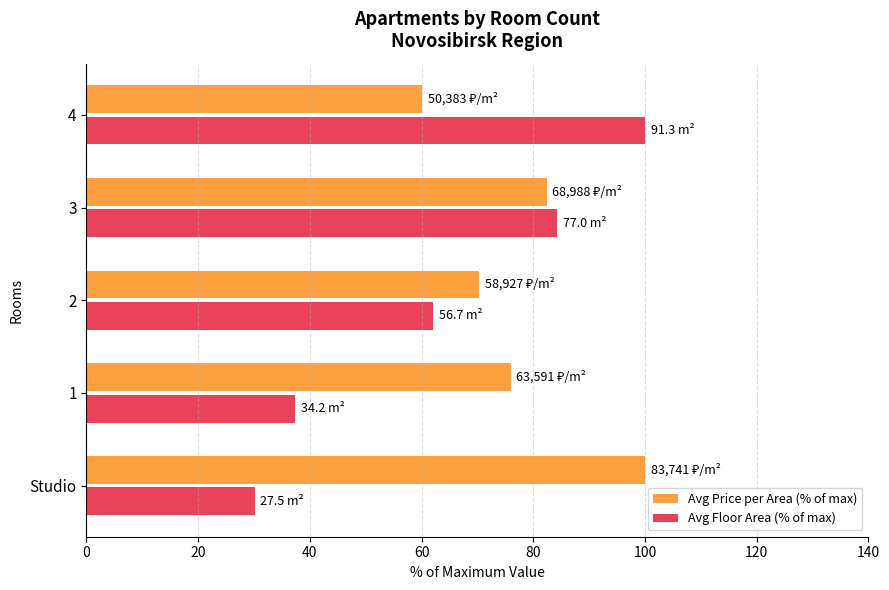

Between 2 and 3, which series saw the biggest shift?

Avg Floor Area (% of max)